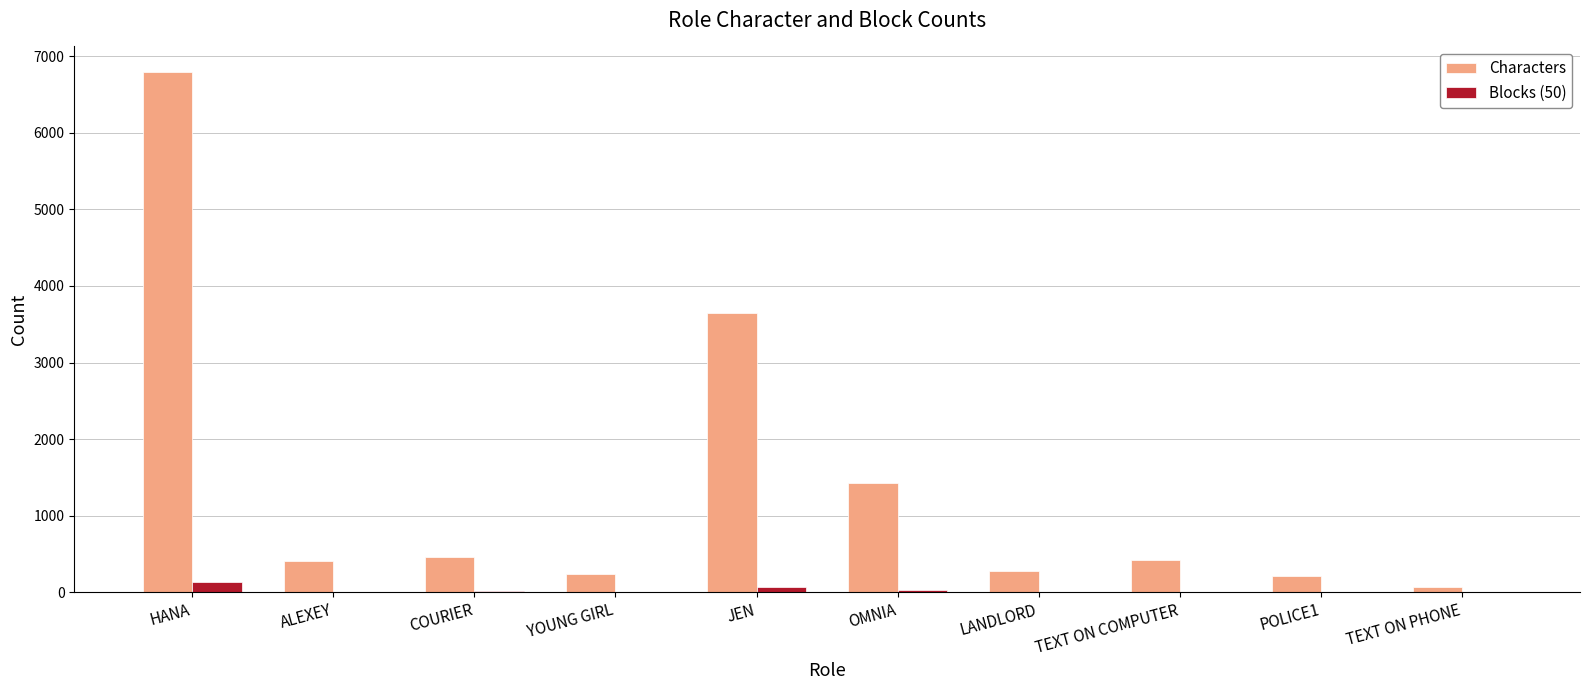

How many series are shown in this chart?

2